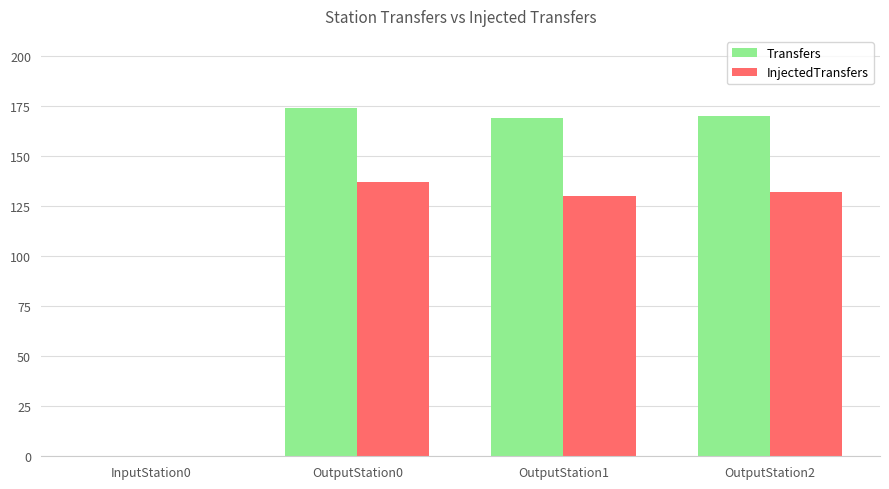

Which series has the largest total across all categories?

Transfers